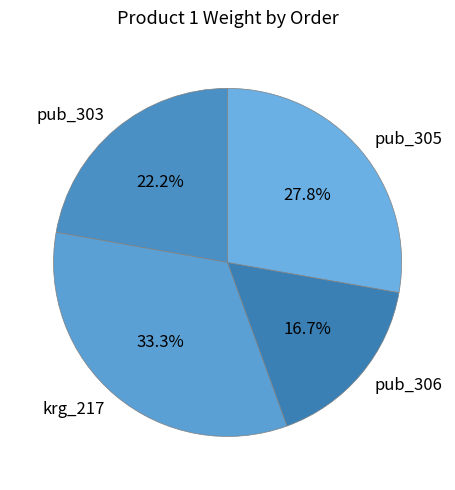

Which category has the biggest portion of the pie?

krg_217